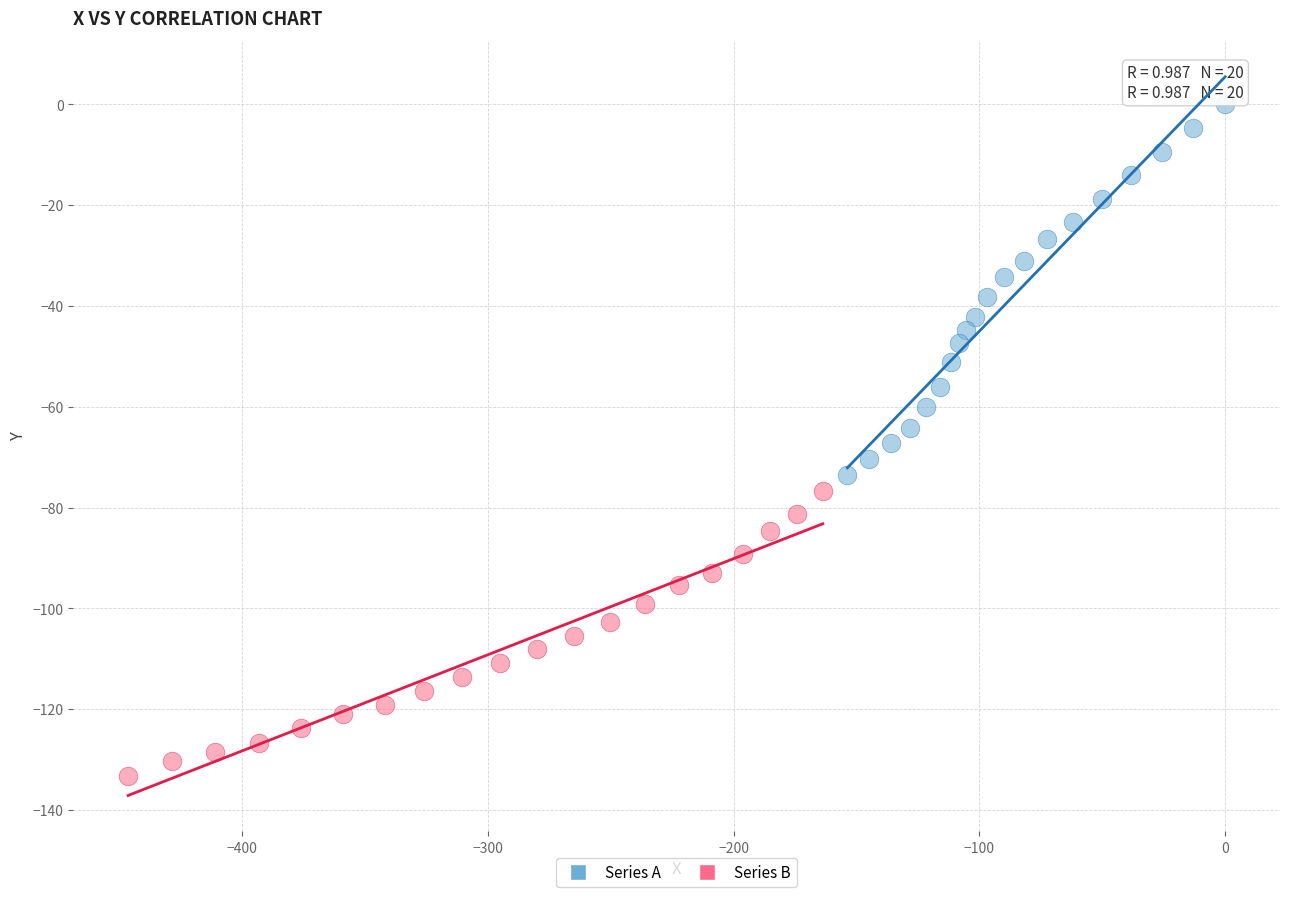

Which series contains the highest Y value?

Series A